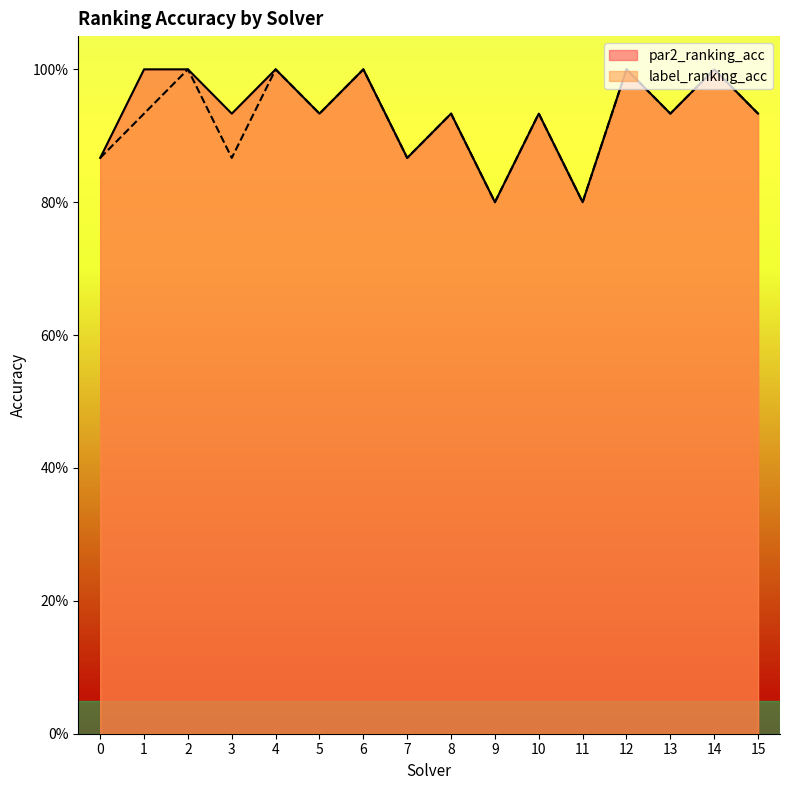

What is the difference between the par2_ranking_acc values at 1 and 8?

0.1